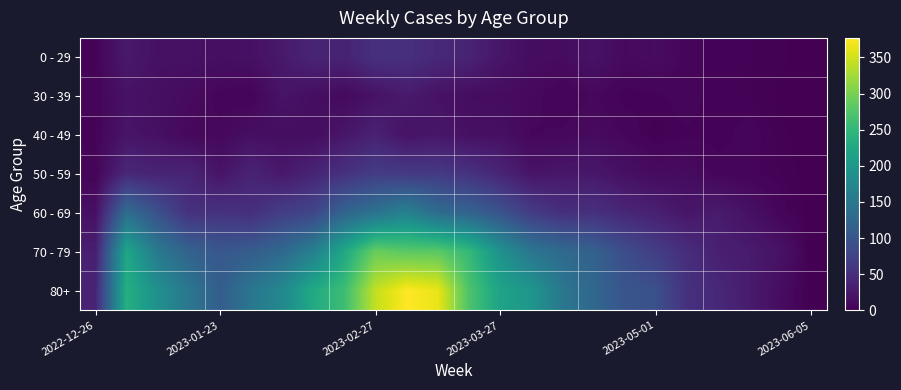

How many series are shown in this chart?

7